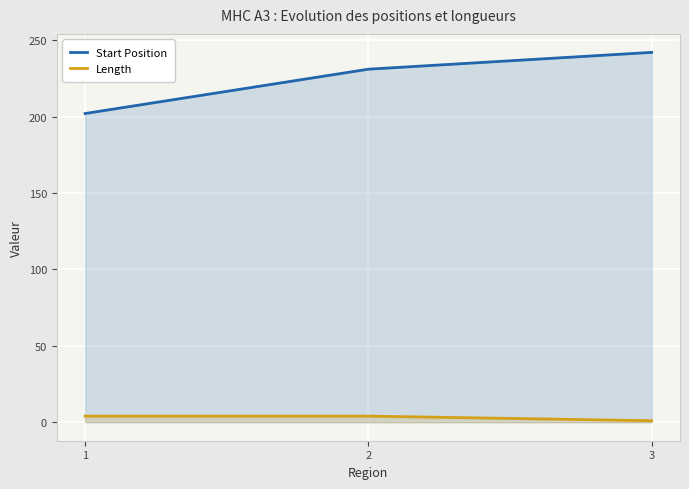

List the series in order of their peak value, lowest first.

Length, Start Position